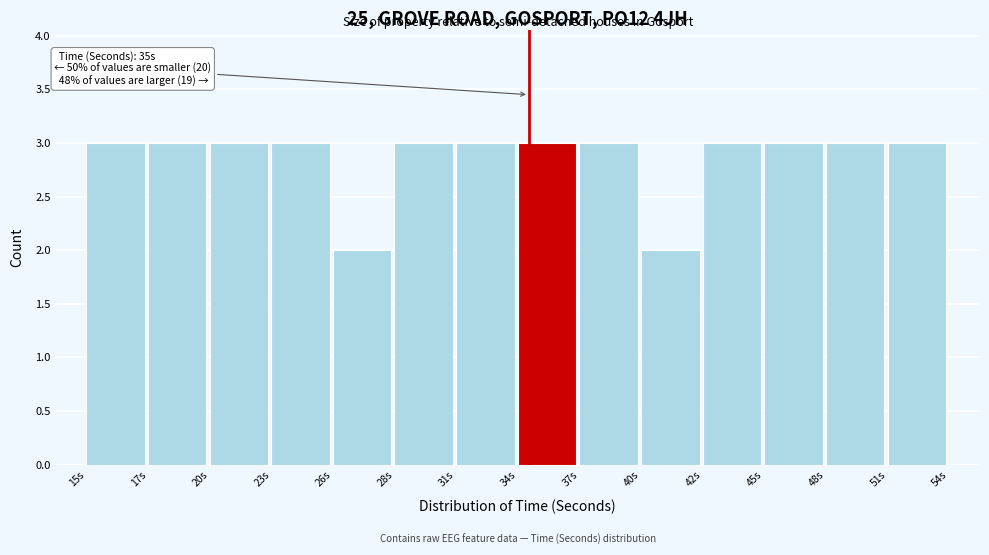

Reading left to right, list all the values displayed in this chart.

3	3	3	3	2	3	3	3	3	2	3	3	3	3